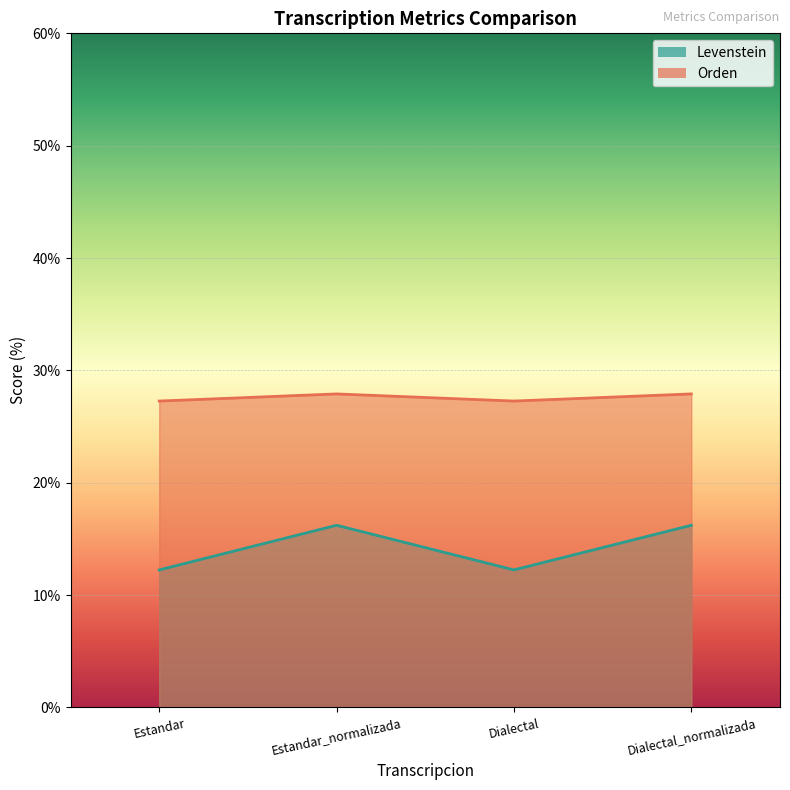

At which label is Orden closest to 27?

Estandar